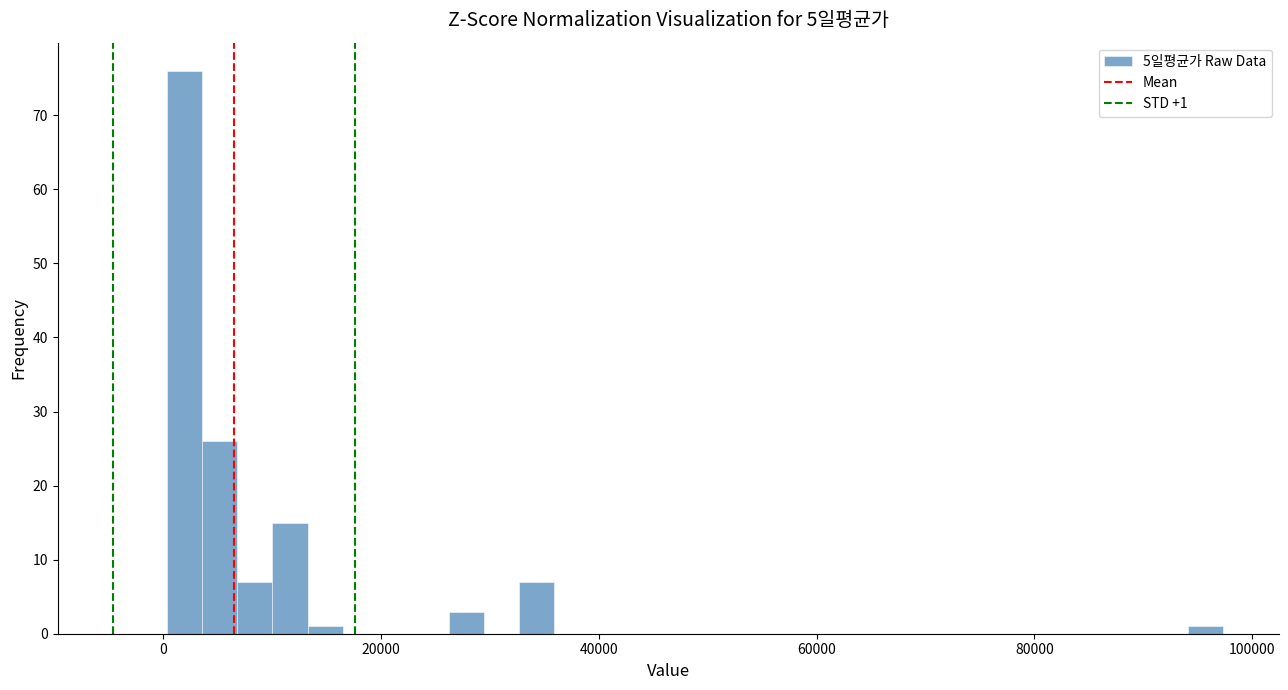

Around what value on the x-axis is the tallest bar? Give the approximate position of its centre, as read against the axis.

2000